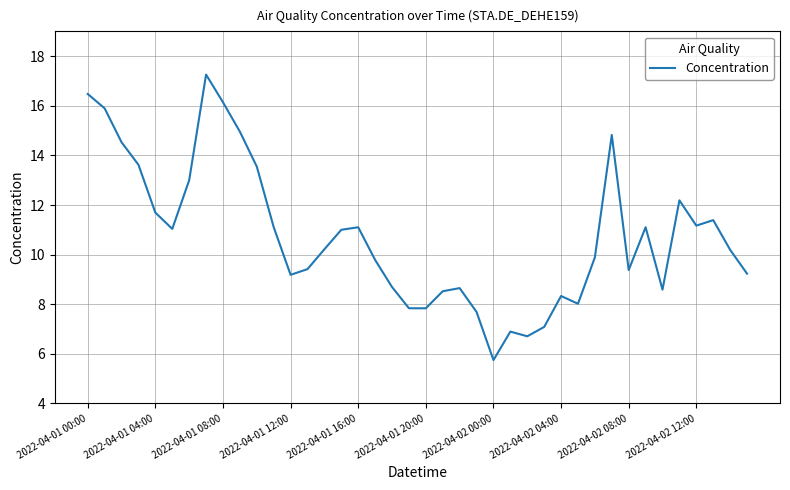

What is the minimum value shown in the chart?

5.7